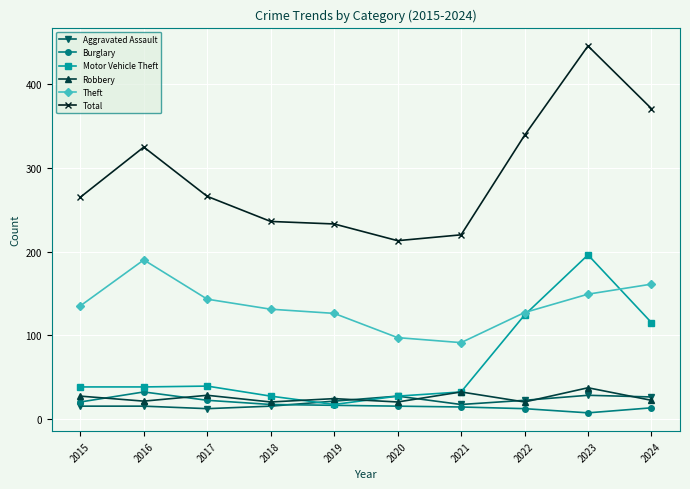

Does the chart display data point markers on the line(s)?

Yes